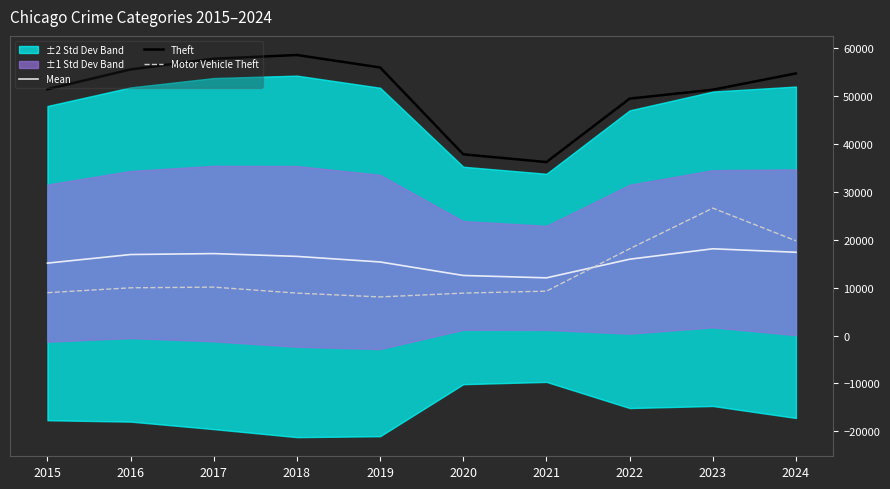

At which category is the sum across all series the highest?

2023